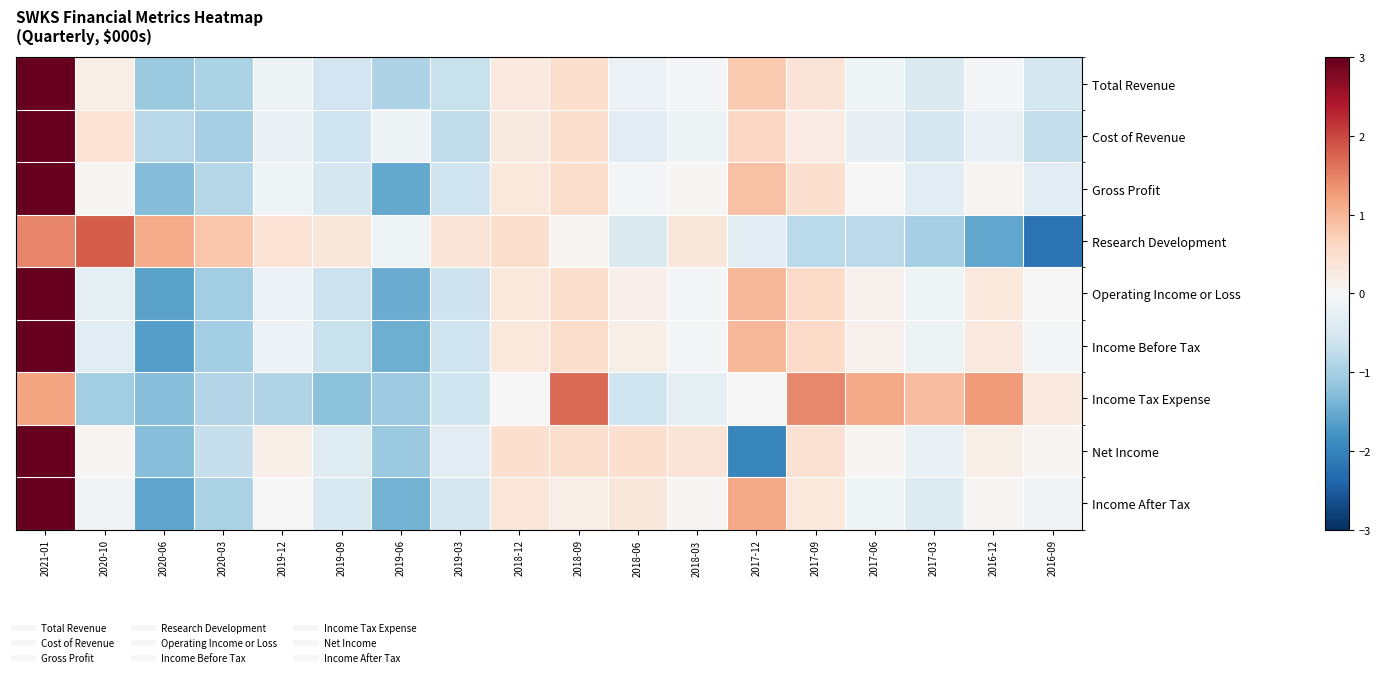

Between 2020-10 and 2018-12, which series saw the biggest shift?

Research Development